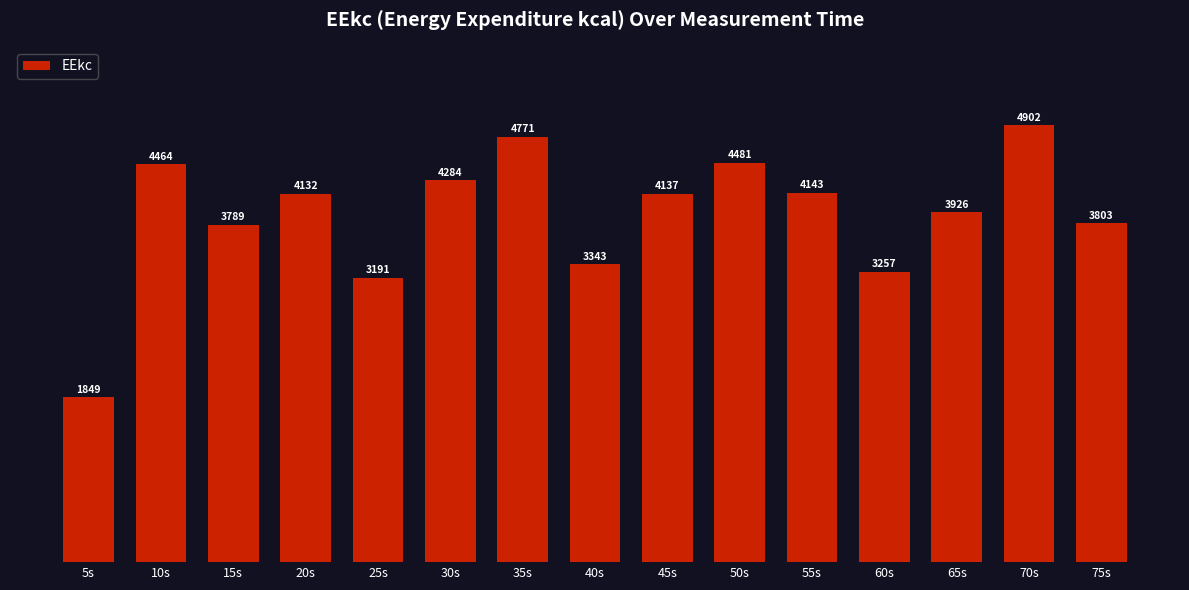

Reading left to right, what are all the values shown in this chart?

1849	4464	3789	4132	3191	4284	4771	3343	4137	4481	4143	3257	3926	4902	3803